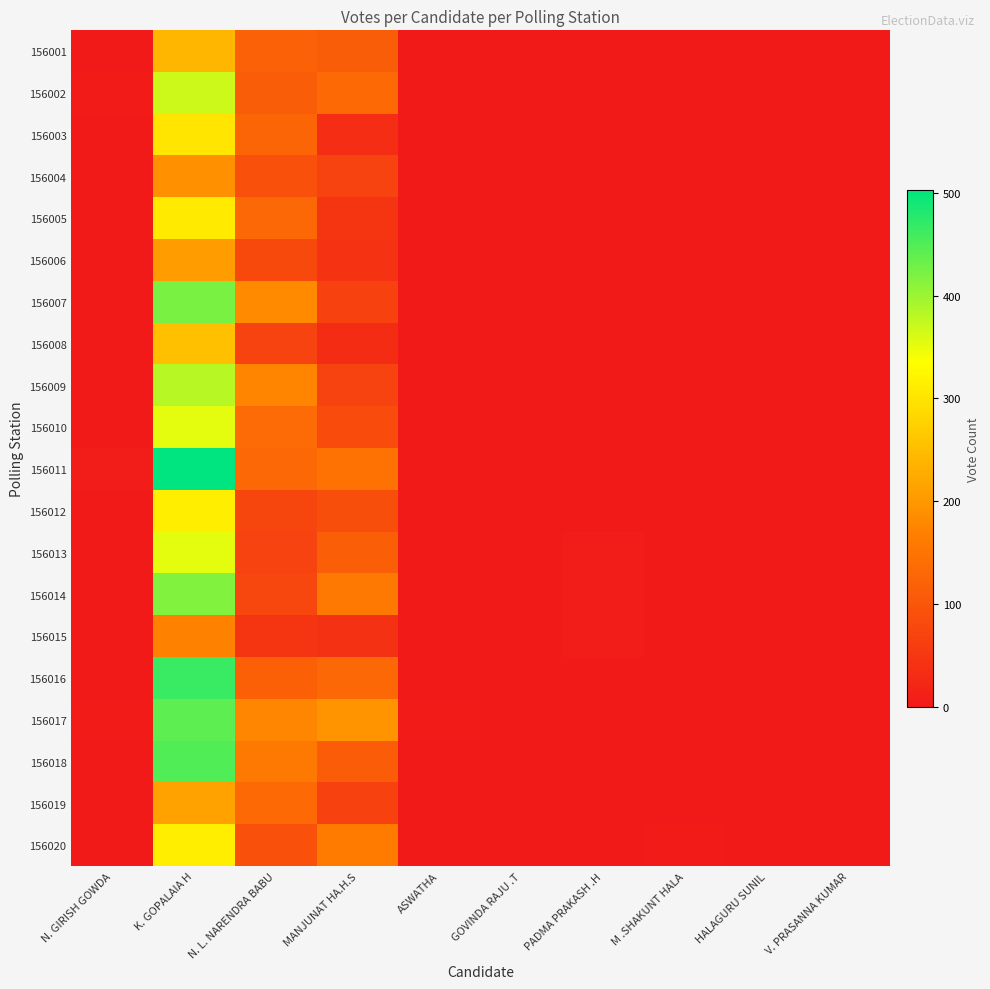

At how many categories does at least one series exceed 196?

1